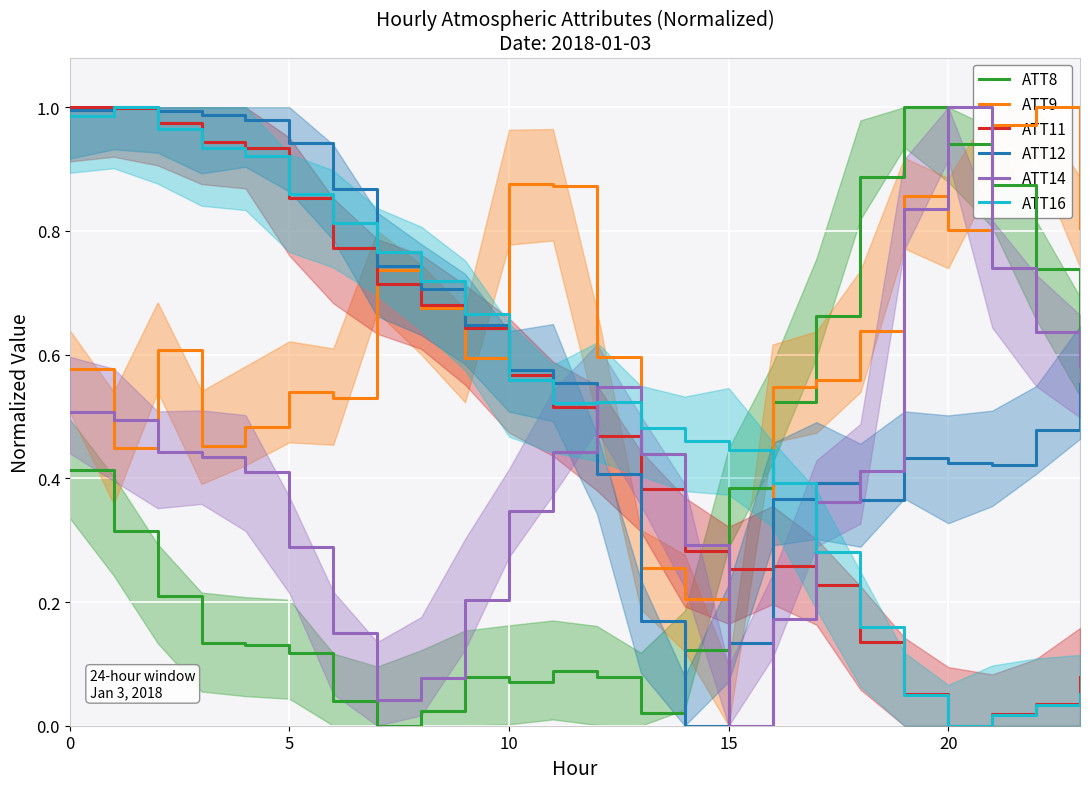

What is the highest value of the ATT12 series?

1.0